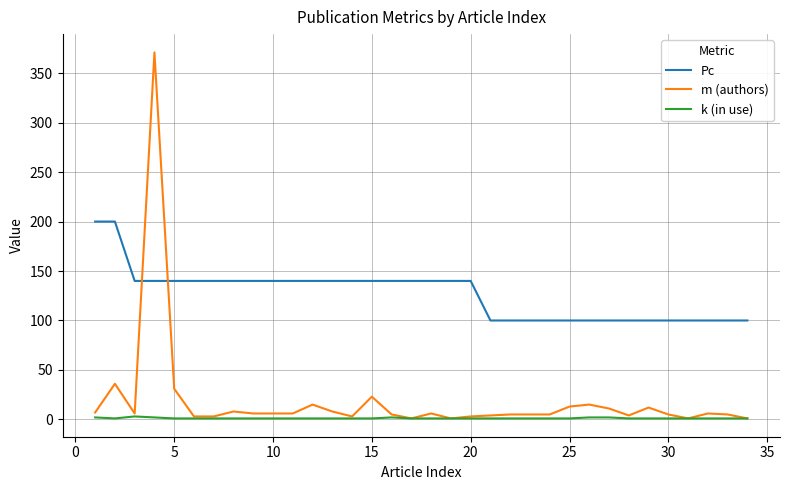

Which series has the largest total across all categories?

Pc